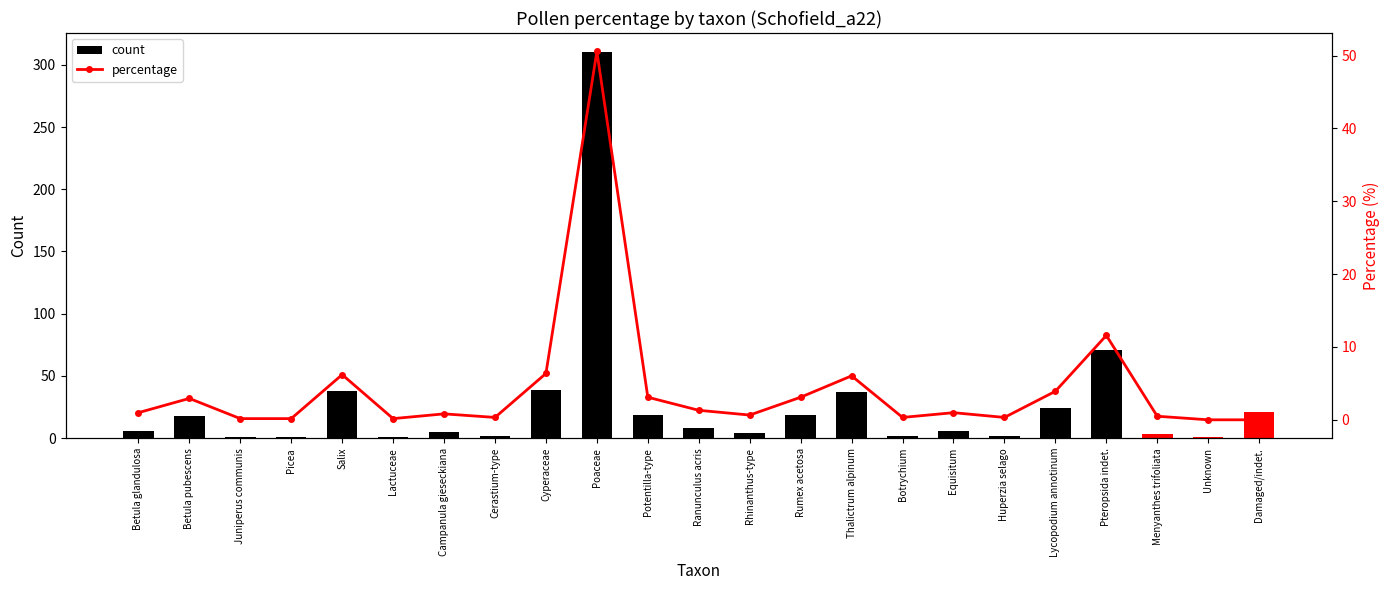

At which label does count first exceed 6?

Betula pubescens